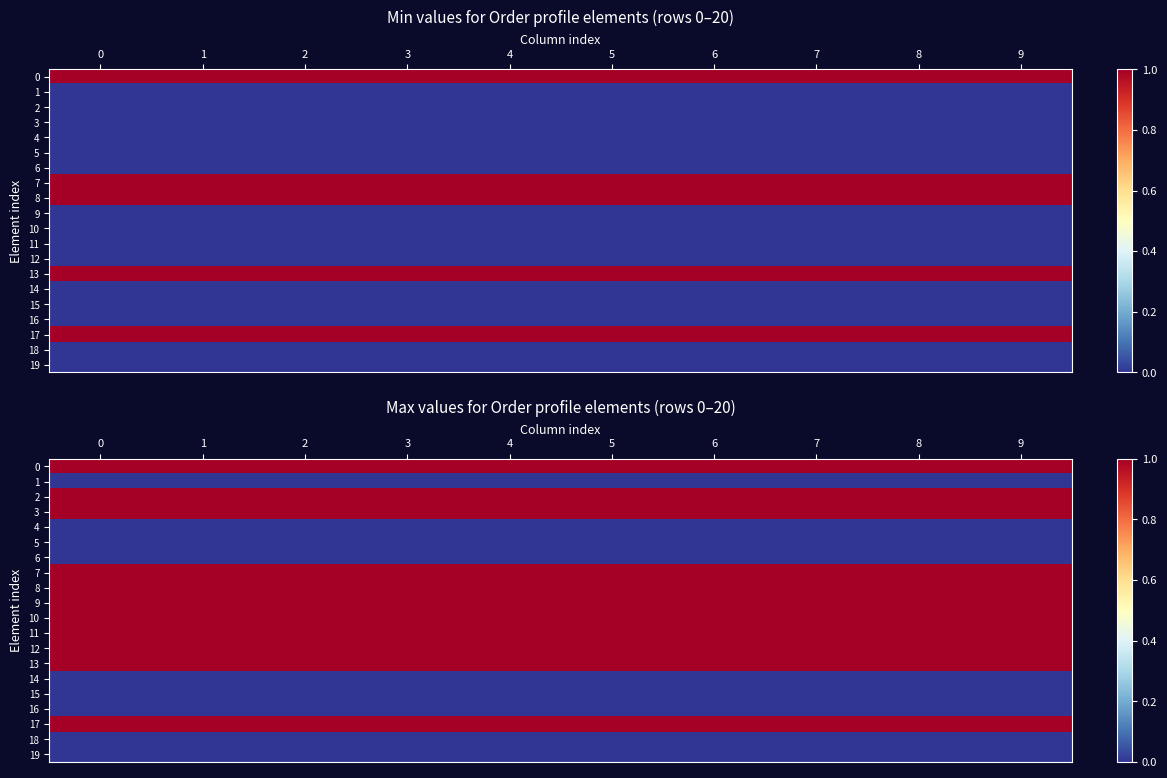

What is the difference between the highest and lowest values at 0?

1